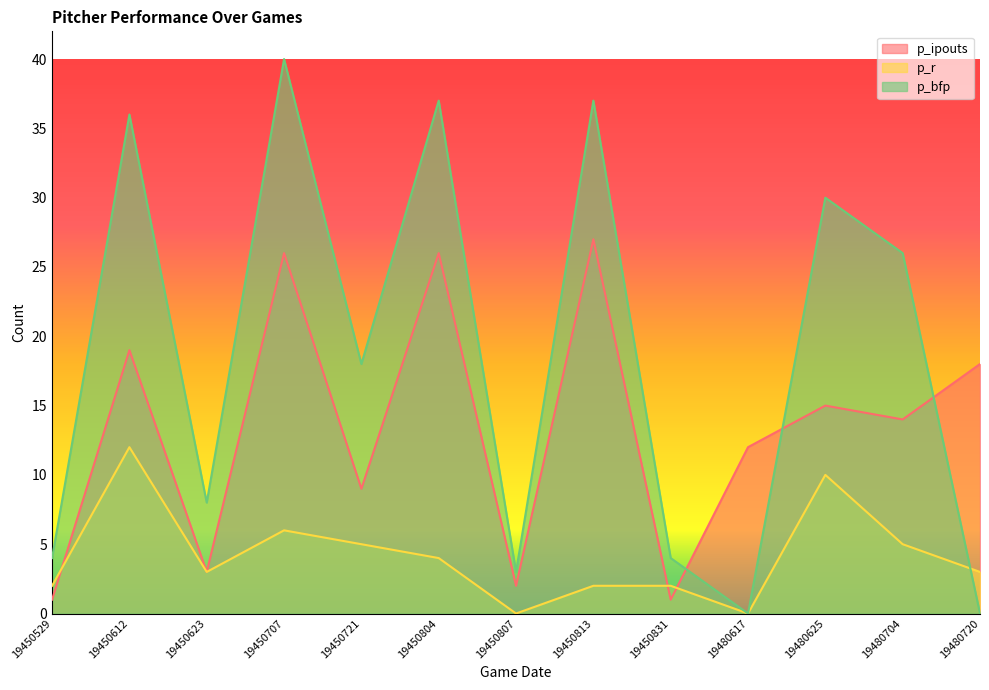

At which label does p_r first exceed 3?

19450612